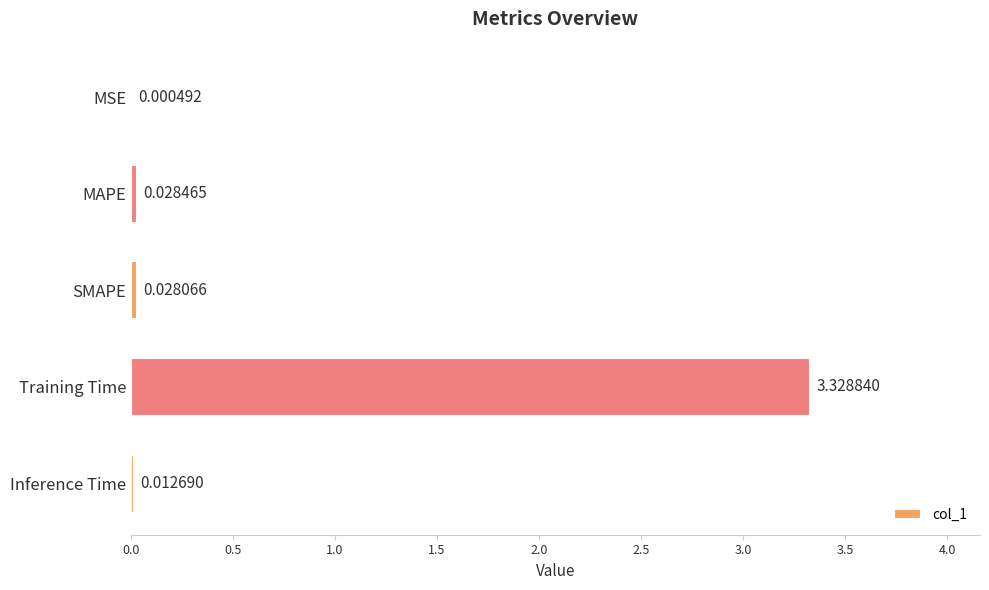

What is the average value?

0.7